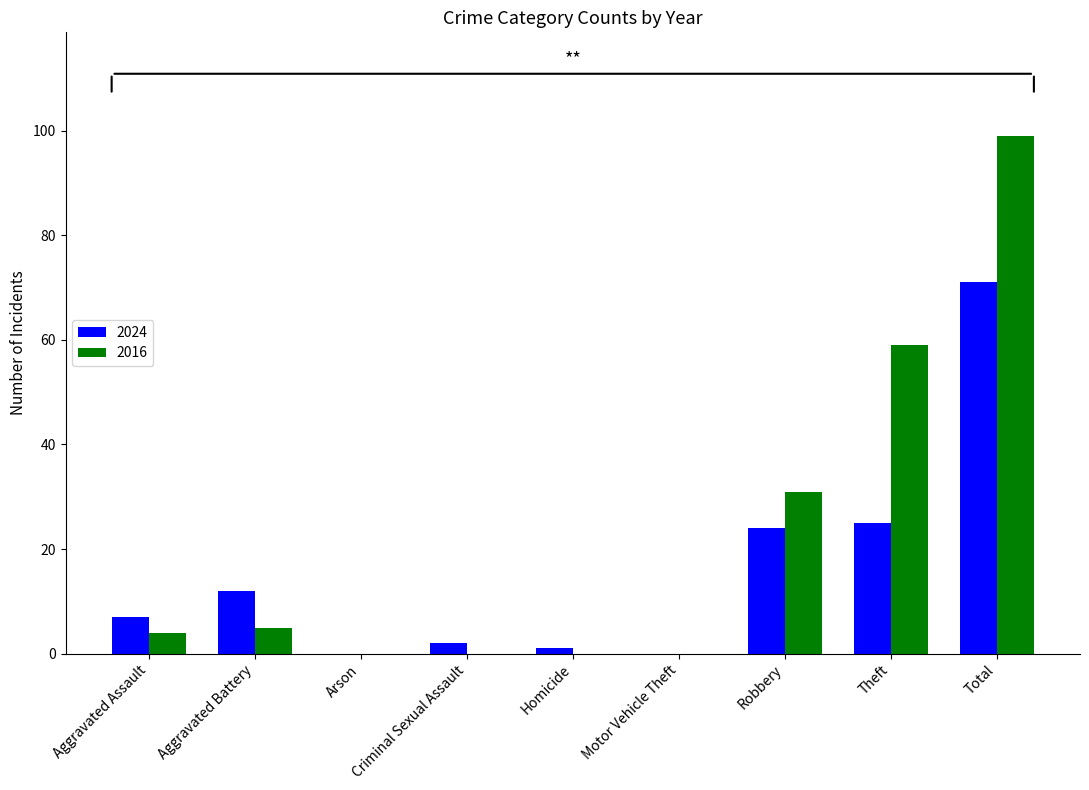

Reading right to left, list all the values displayed in this chart.

2024: Total=71	Theft=25	Robbery=24	Motor Vehicle Theft=0	Homicide=1	Criminal Sexual Assault=2	Arson=0	Aggravated Battery=12	Aggravated Assault=7
2016: Total=99	Theft=59	Robbery=31	Motor Vehicle Theft=0	Homicide=0	Criminal Sexual Assault=0	Arson=0	Aggravated Battery=5	Aggravated Assault=4